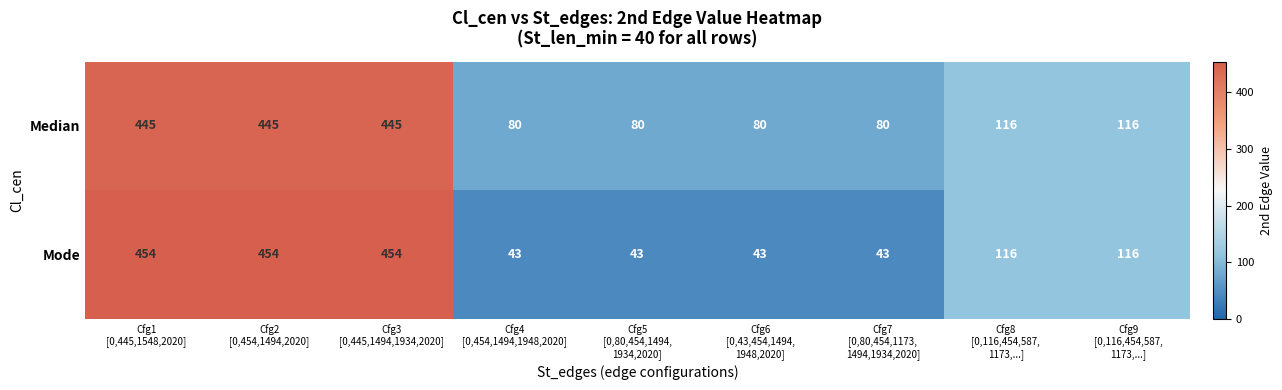

Reading right to left, extract all data points from this chart.

Median: 116	116	80	80	80	80	445	445	445
Mode: 116	116	43	43	43	43	454	454	454